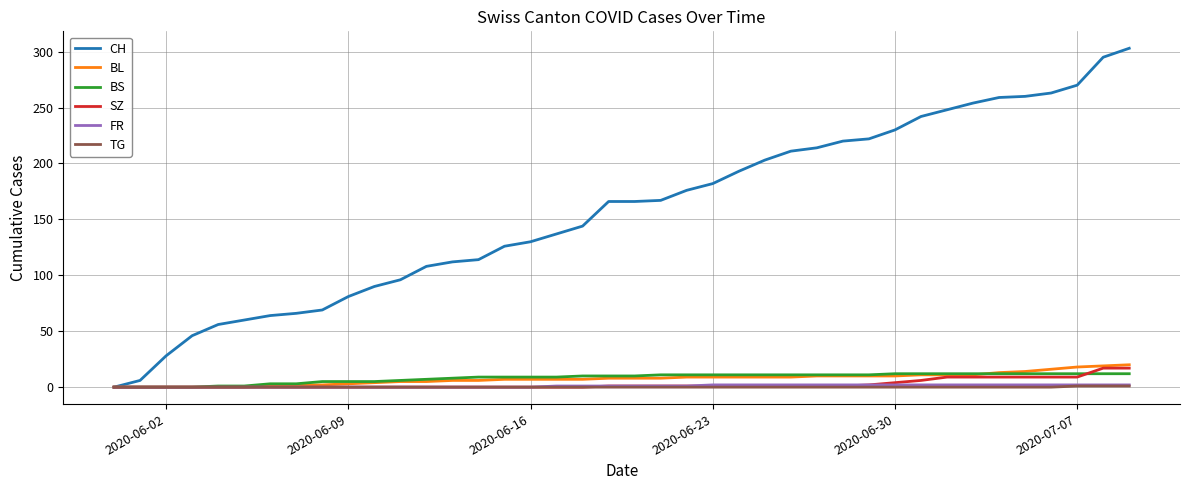

Which series has the largest range (max minus min)?

CH